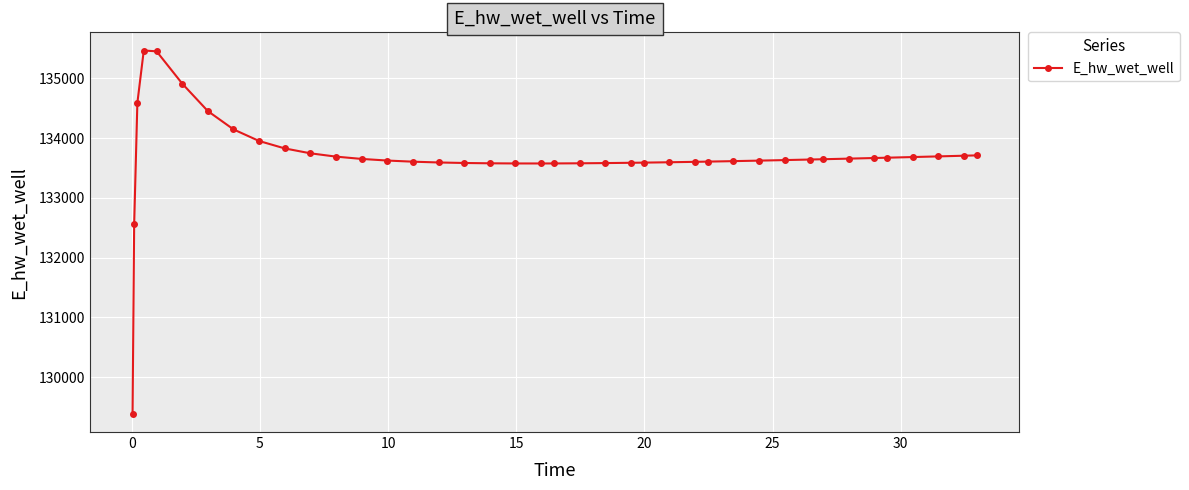

What is the greatest value displayed?

135468.2